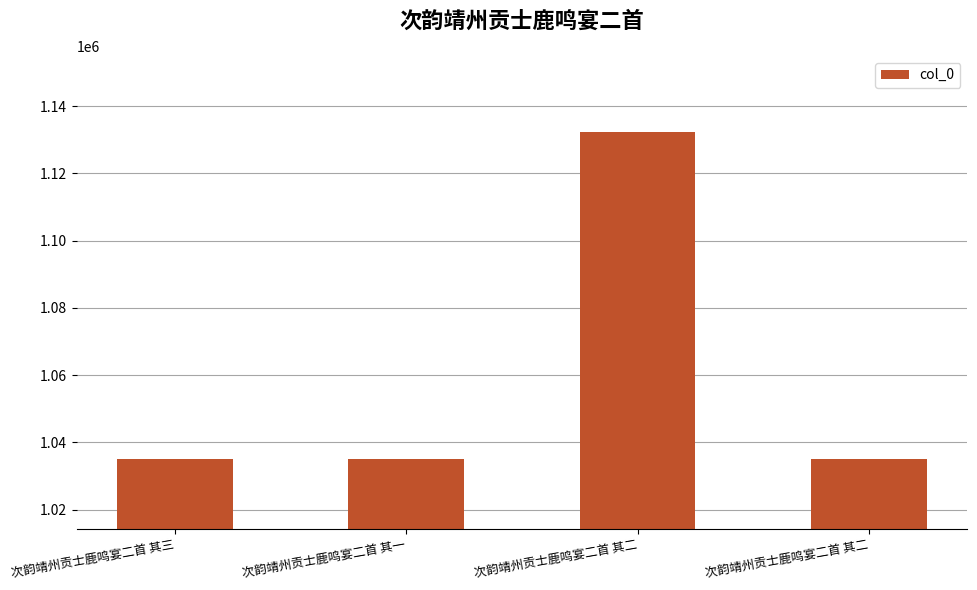

How many bars are there in total?

4